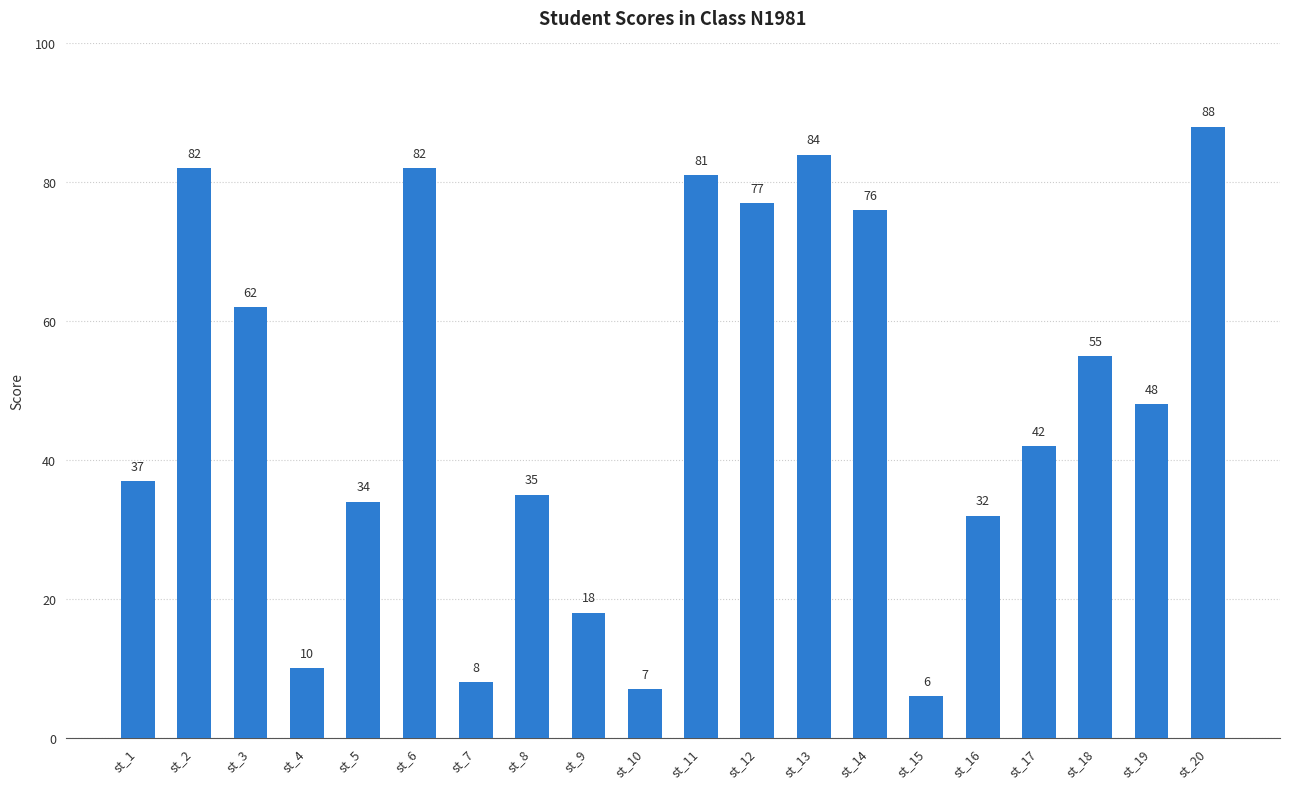

Are the bars grouped side by side (vs. stacked)?

No